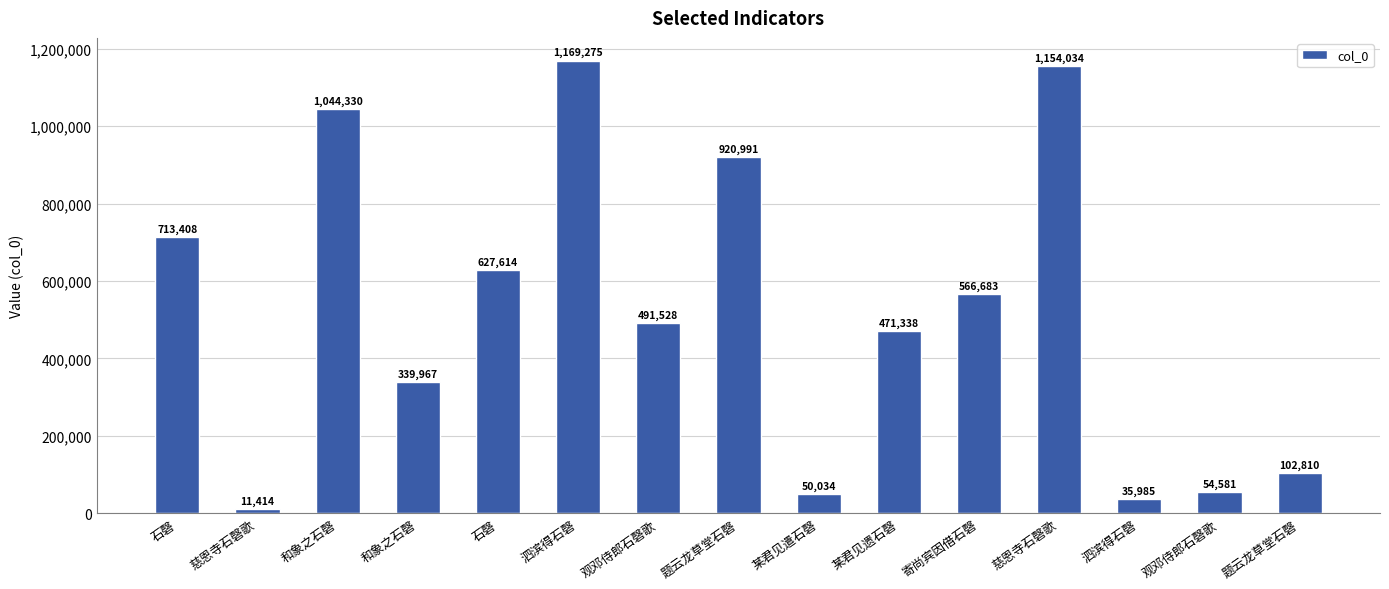

Reading left to right, extract all data points from this chart.

石磬=713408	慈恩寺石磬歌=11414	和象之石磬=1044330	和象之石磬=339967	石磬=627614	泗滨得石磬=1169275	观邓侍郎石磬歌=491528	题云龙草堂石磬=920991	某君见遣石磬=50034	某君见遗石磬=471338	寄尚宾因借石磬=566683	慈恩寺石磬歌=1154034	泗滨得石磬=35985	观邓侍郎石磬歌=54581	题云龙草堂石磬=102810